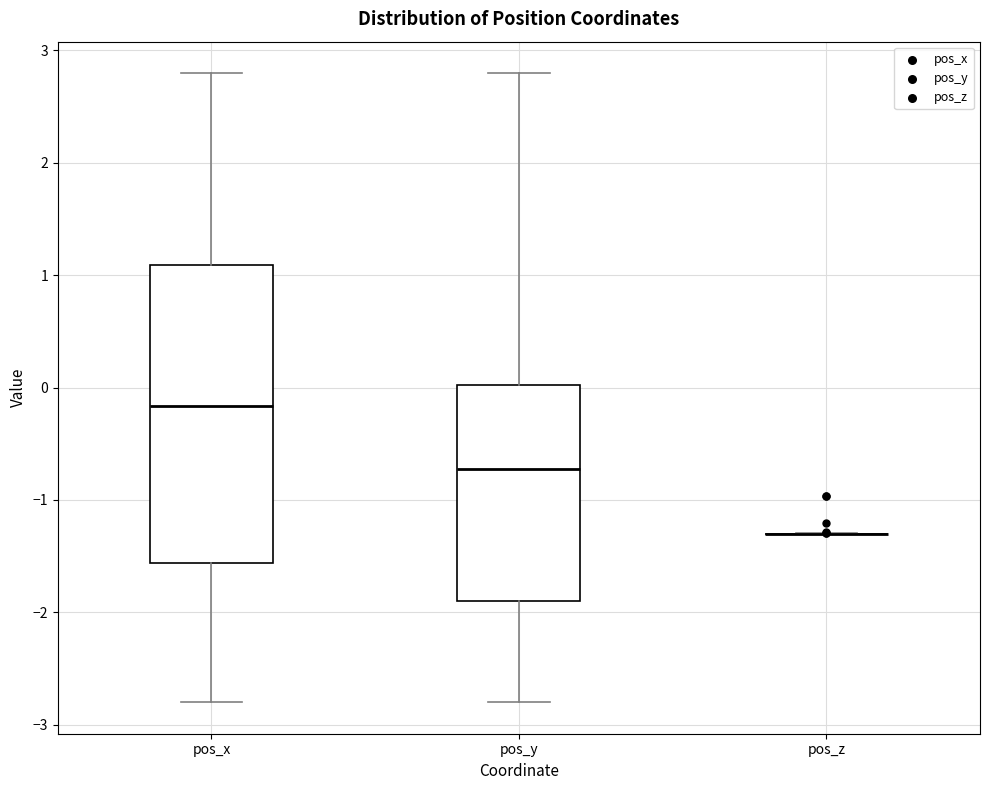

Where is the upper edge of the box for pos_x on the y-axis? The values are not printed on the chart, so give them approximately, as read against the axis.

1.1